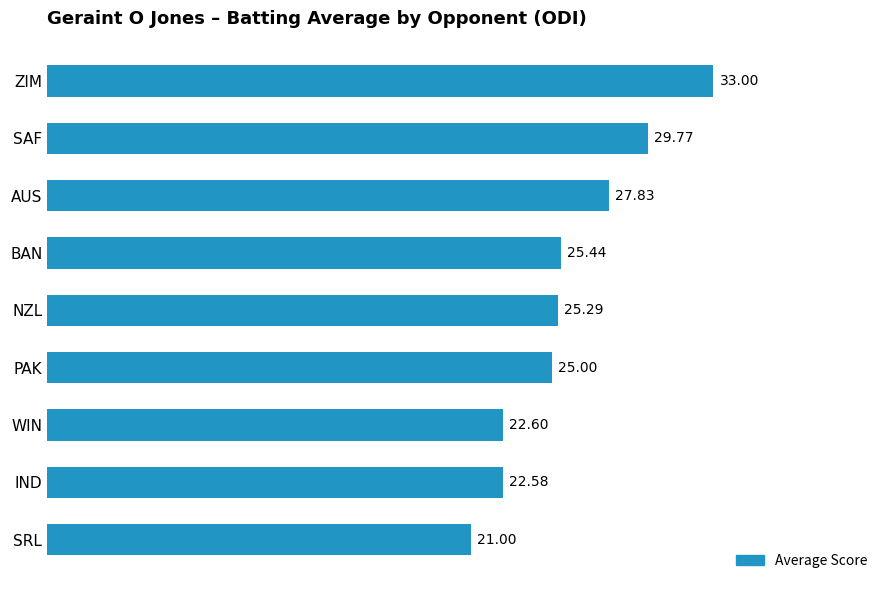

Approximately how many times larger is the value at BAN compared to IND?

1.1